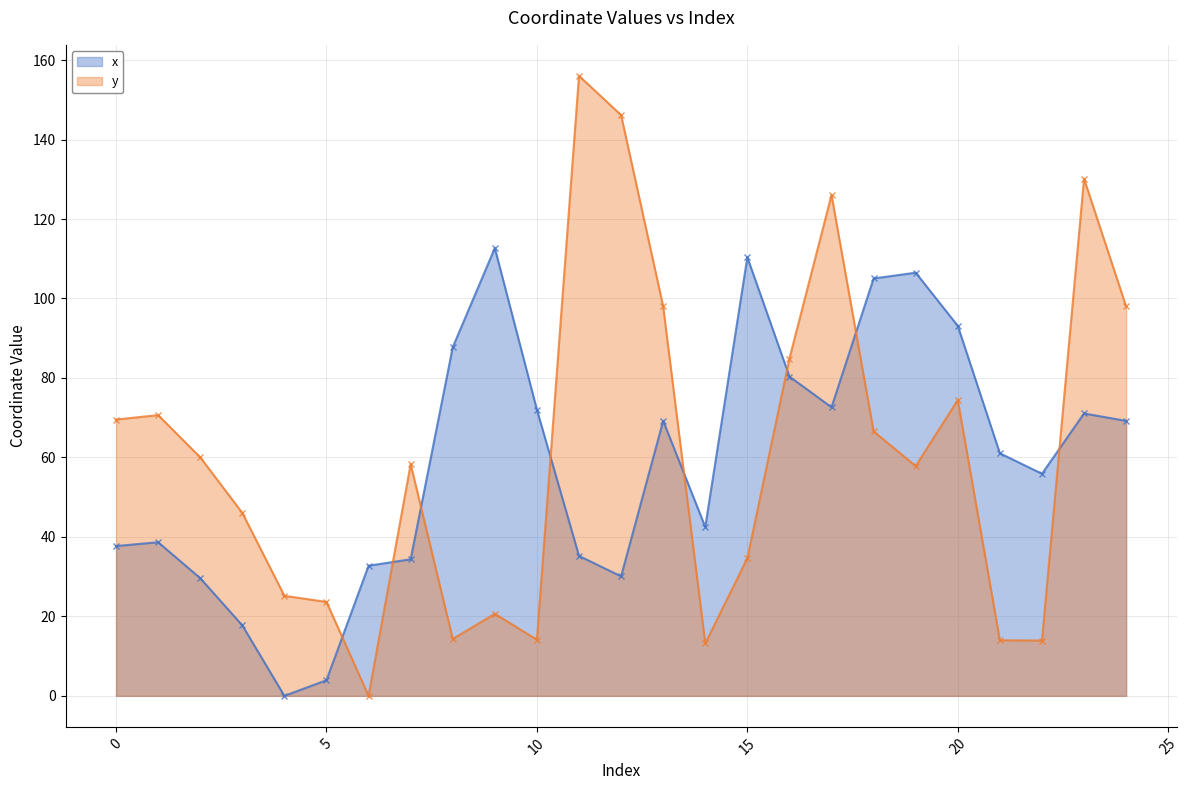

True or false: y has more than 1 interior local peaks.

True